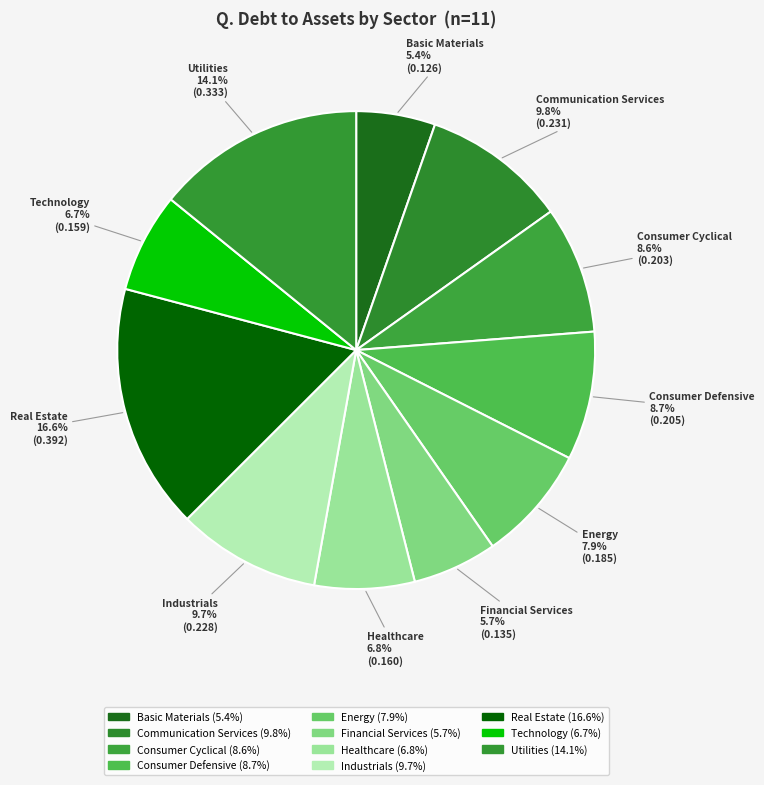

Is it true that Healthcare is 13% of the pie?

False